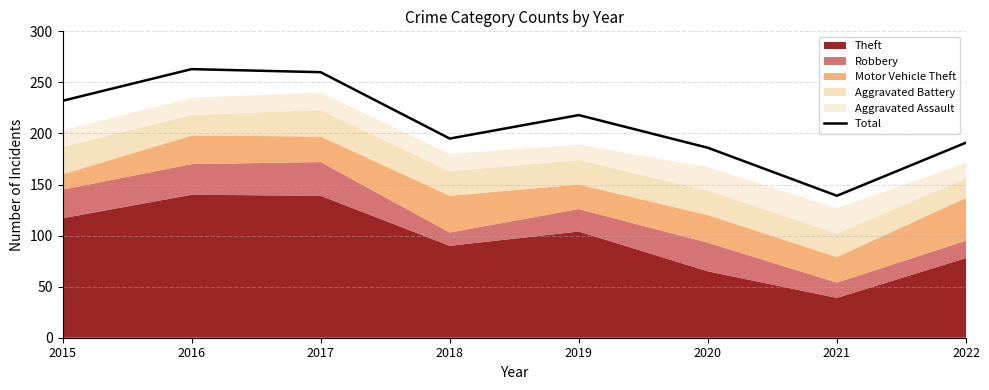

What is the smallest value displayed?

139